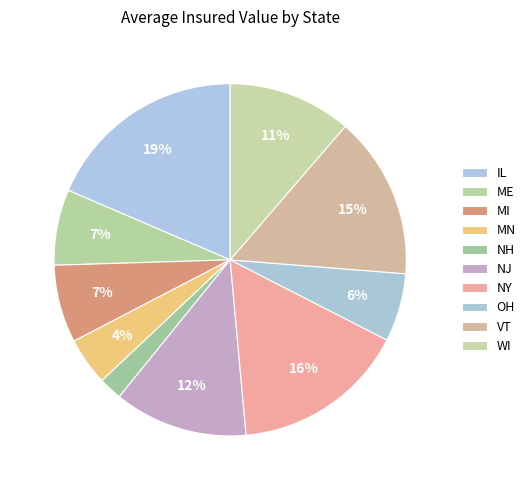

Which slice is the largest?

IL